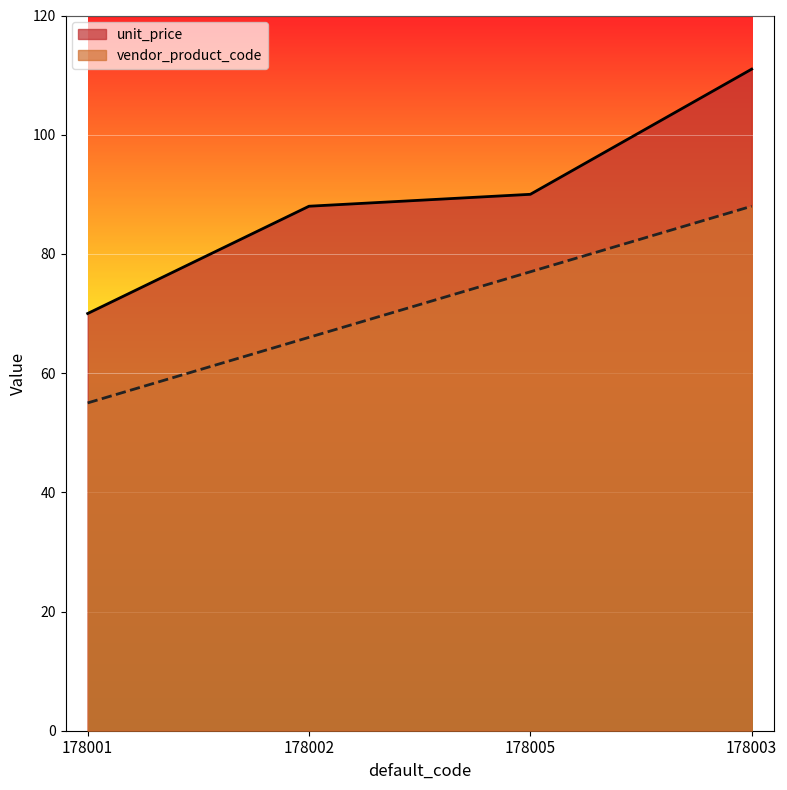

Reading left to right, what are all the values shown in this chart?

unit_price: 70	88	90	111
vendor_product_code: 55	66	77	88